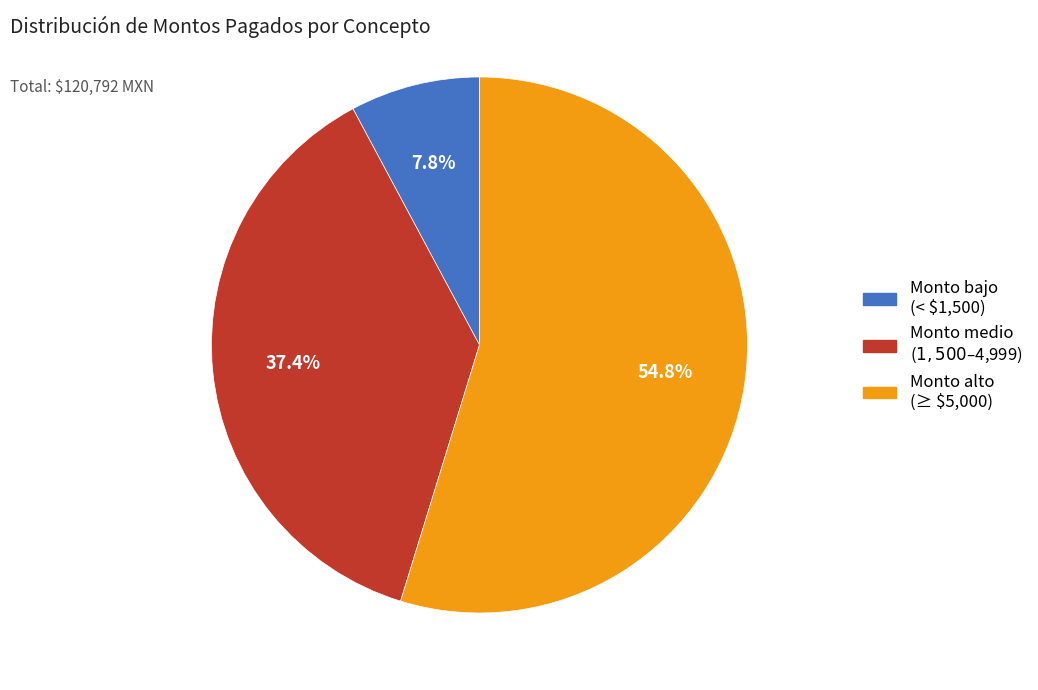

How many segments does this pie chart have?

3